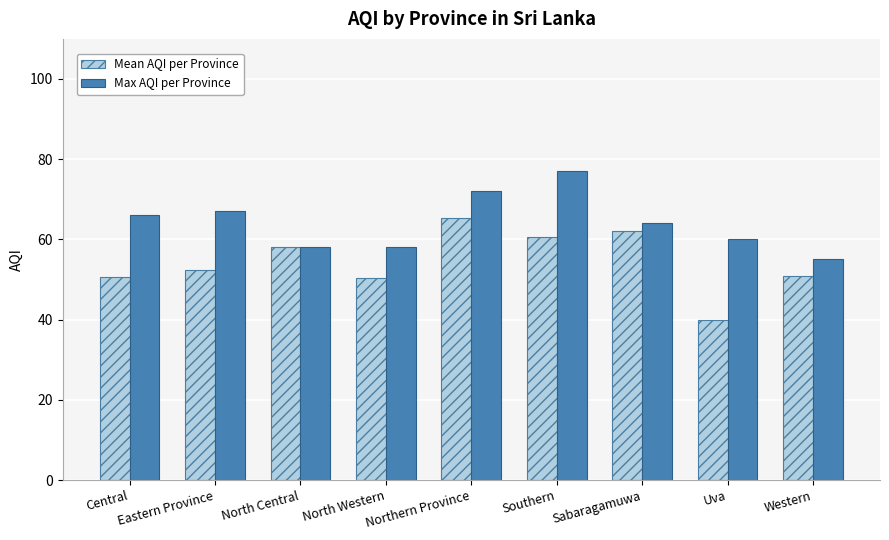

The value of Mean AQI per Province at Uva is 40.0. True or false?

True